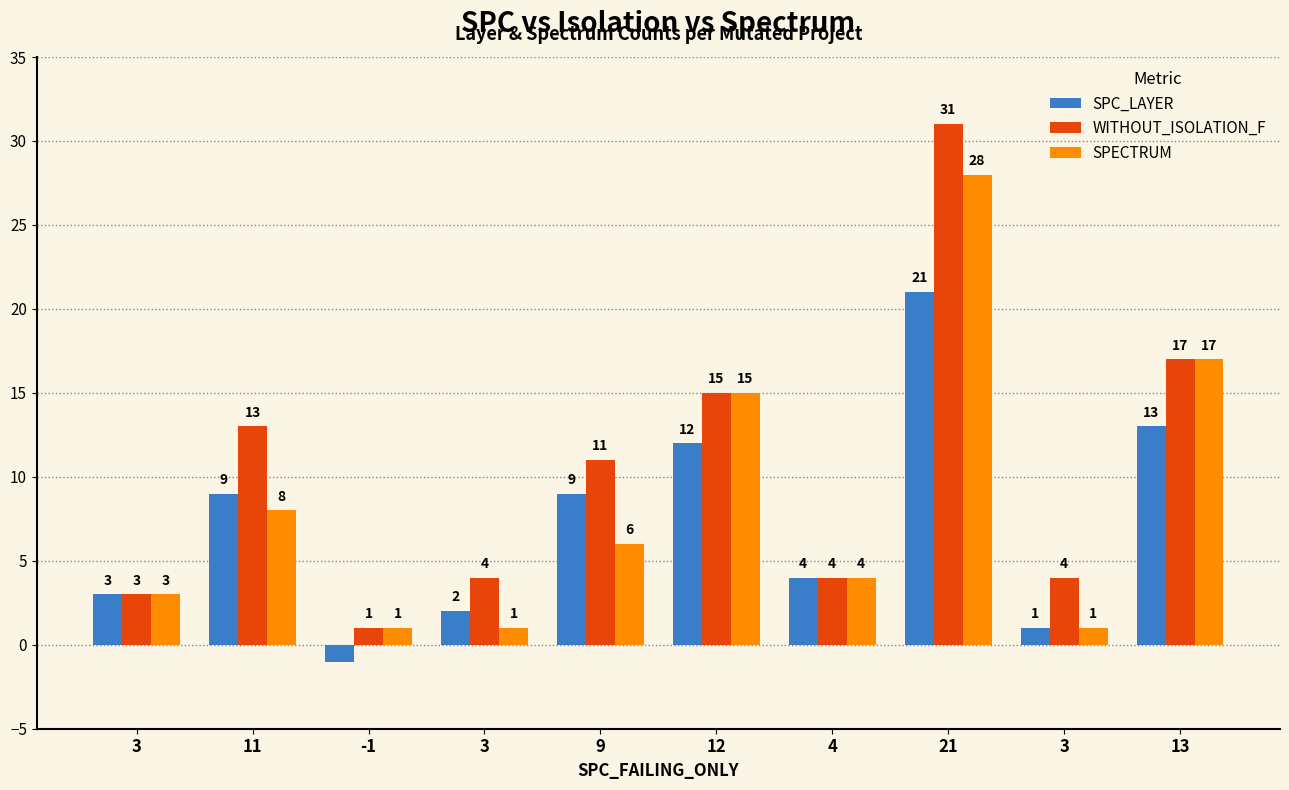

What is the difference between the SPC_LAYER values at 3 and 3?

1